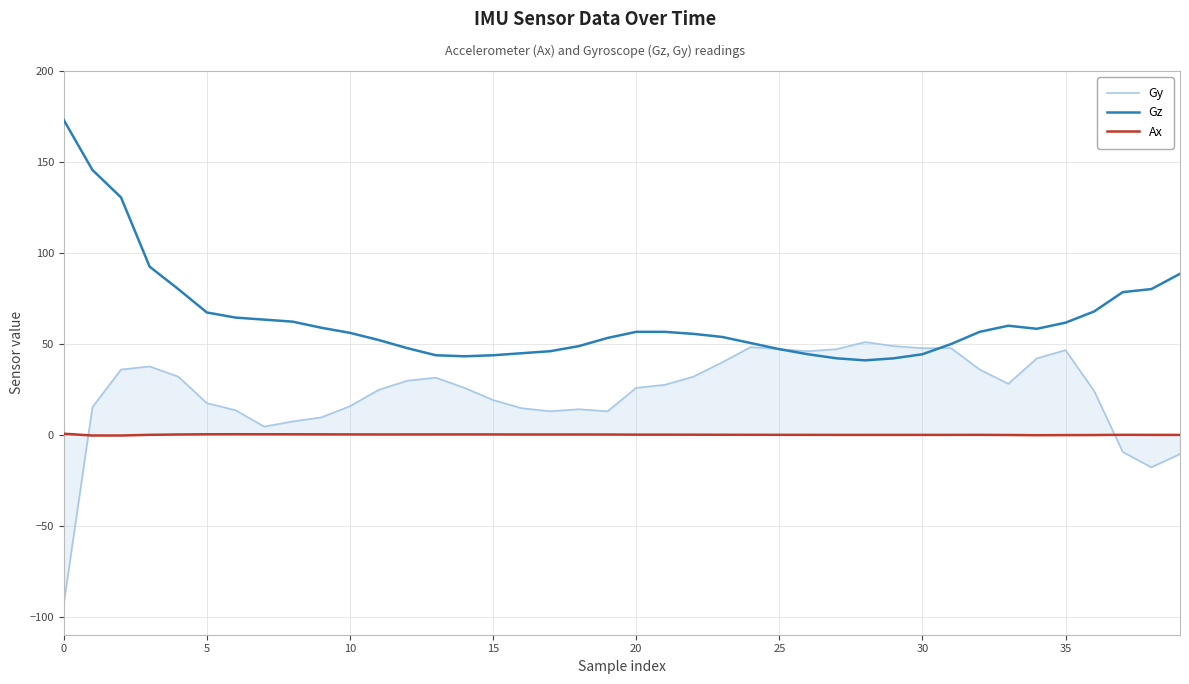

What is the difference between the maximum and minimum values in the Ax series?

1.0